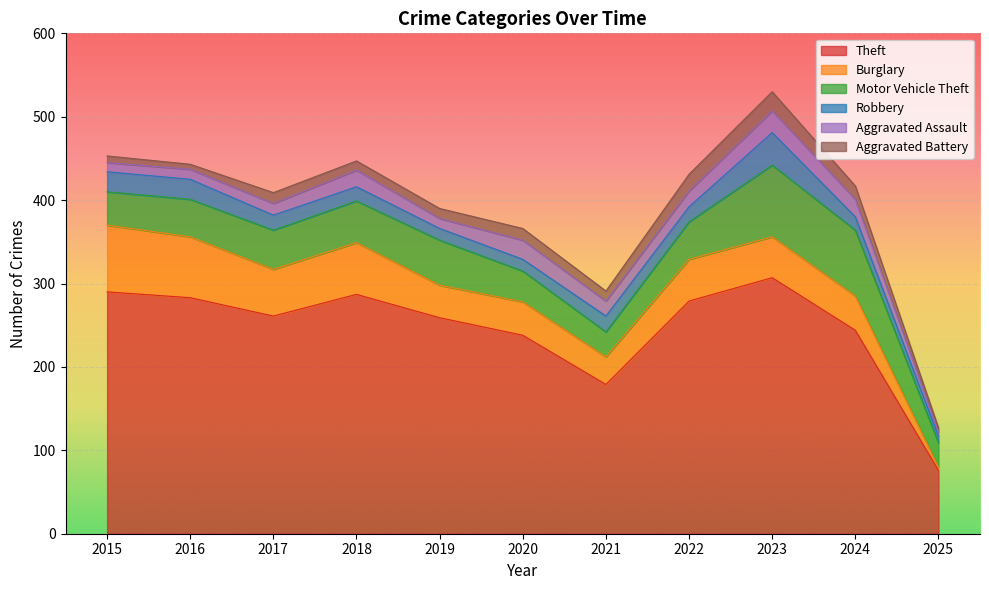

How many categories are shown in the chart?

11